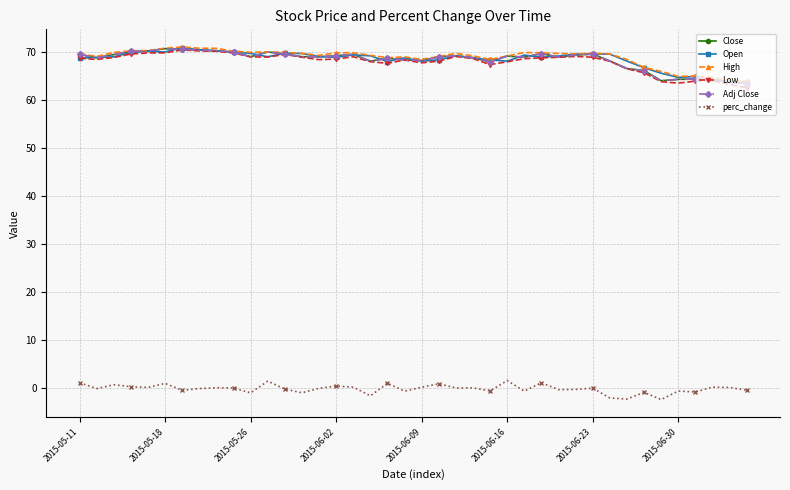

Reading left to right, transcribe all the data shown in this chart.

Close: 69.5	68.8	69.5	70.1	70.2	70.7	70.5	70.4	70.3	70.0	69.0	70.0	69.6	69.0	69.0	69.2	69.5	68.1	68.7	68.3	68.2	69.0	69.2	68.8	67.9	69.2	68.9	69.7	68.9	69.4	69.6	68.1	66.5	66.1	64.0	64.3	64.3	64.4	63.7	63.4
Open: 68.7	68.9	69.0	69.9	70.1	70.0	70.9	70.5	70.2	69.9	69.7	69.0	69.7	69.7	69.0	68.9	69.4	69.2	68.0	68.8	68.1	68.3	69.2	68.8	68.3	68.1	69.3	68.9	69.2	69.6	69.6	69.5	68.1	66.7	65.6	64.7	64.9	64.2	63.6	63.7
High: 69.6	69.1	69.9	70.2	70.3	70.8	71.0	70.8	70.8	70.2	69.9	70.0	69.9	69.7	69.3	69.8	69.8	69.3	68.8	69.0	68.4	69.1	69.7	69.2	68.4	69.2	69.9	69.8	69.7	69.6	69.7	69.6	68.4	66.8	65.9	64.9	65.0	64.7	64.1	63.9
Low: 68.7	68.4	68.8	69.6	69.8	69.8	70.4	70.2	70.1	69.8	69.0	68.9	69.5	68.9	68.4	68.5	69.0	68.0	67.6	68.3	67.7	68.1	69.1	68.6	67.4	67.9	68.6	68.8	68.9	69.1	68.9	68.1	66.5	65.7	63.8	63.5	63.9	64.0	63.2	62.5
Adj Close: 69.5	68.8	69.5	70.1	70.2	70.7	70.5	70.4	70.3	70.0	69.0	70.0	69.6	69.0	69.0	69.2	69.5	68.1	68.7	68.3	68.2	69.0	69.2	68.8	67.9	69.2	68.9	69.7	68.9	69.4	69.6	68.1	66.5	66.1	64.0	64.3	64.3	64.4	63.7	63.4
perc_change: 1.1	-0.1	0.7	0.3	0.1	1.0	-0.5	-0.1	0.1	0.0	-1.0	1.4	-0.2	-1.0	-0.1	0.4	0.2	-1.6	1.0	-0.6	0.2	0.9	0.0	0.0	-0.6	1.6	-0.6	1.1	-0.3	-0.3	-0.0	-2.1	-2.3	-0.9	-2.4	-0.6	-0.8	0.2	0.1	-0.4